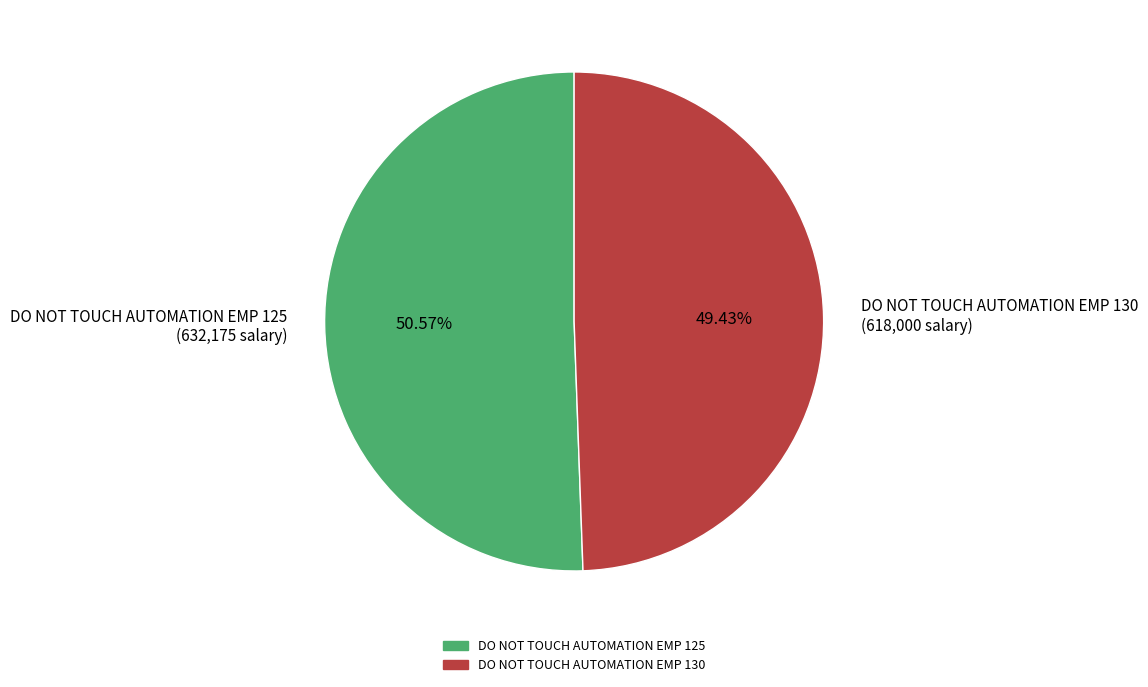

Is it true that DO NOT TOUCH AUTOMATION EMP 125 is 41% of the pie?

False